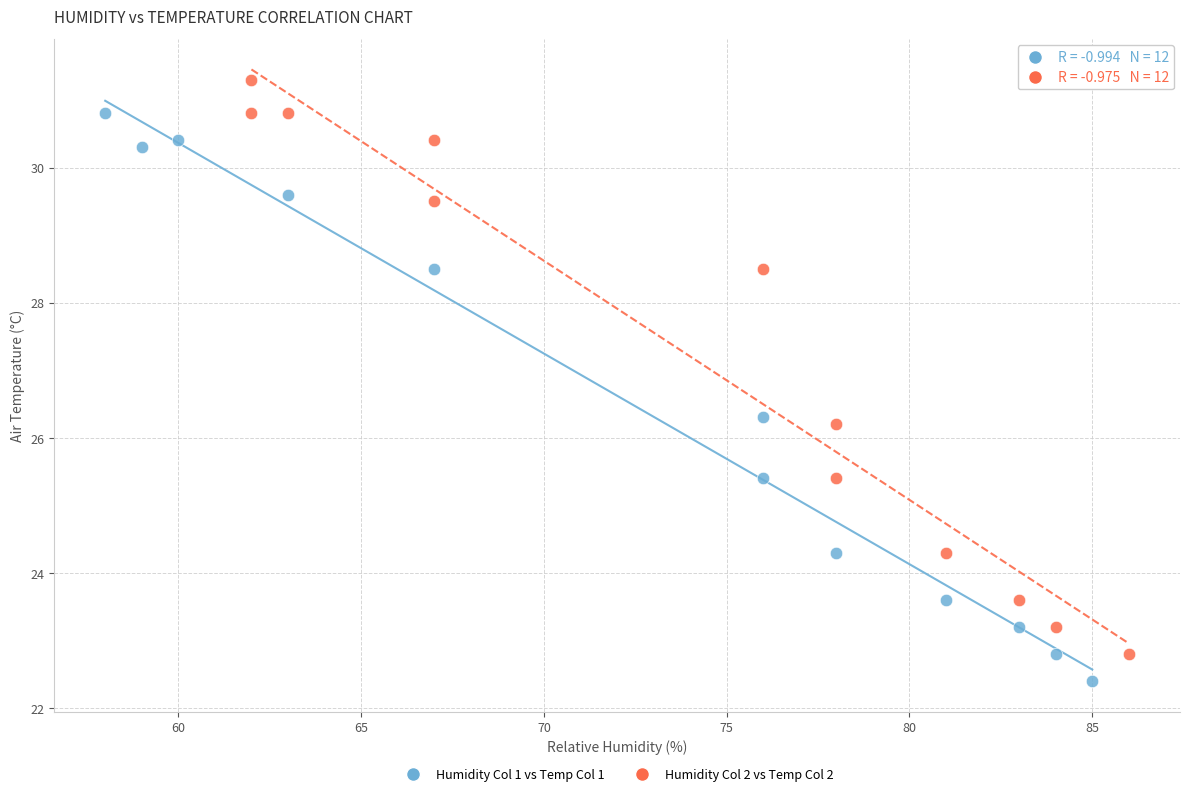

Which series reaches the minimum Y coordinate?

Humidity Col 1 vs Temp Col 1